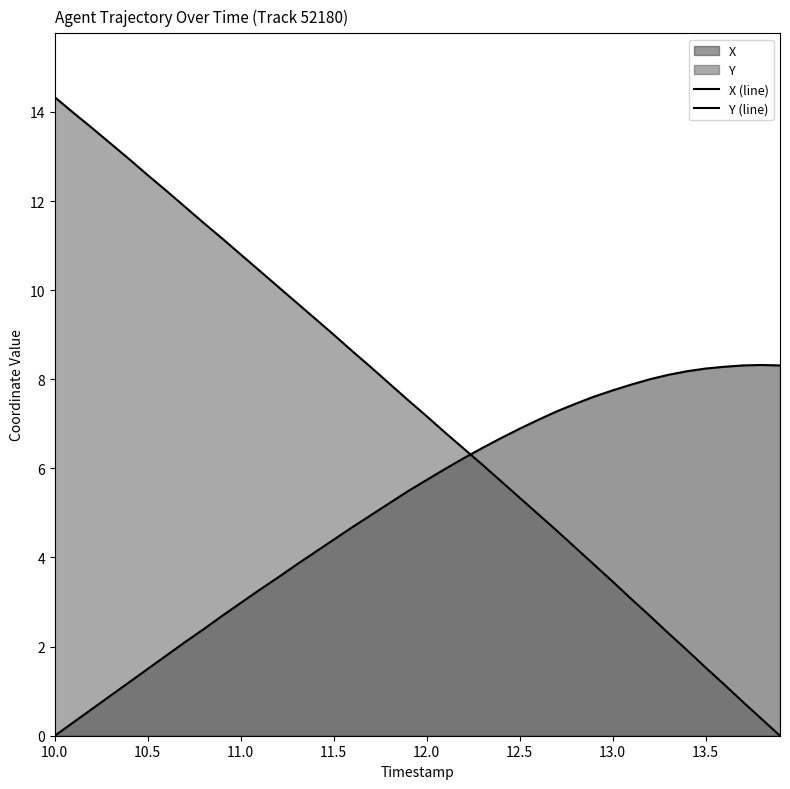

What is the difference between the TIMESTAMP values at 13.2 and 12.6?

2.3